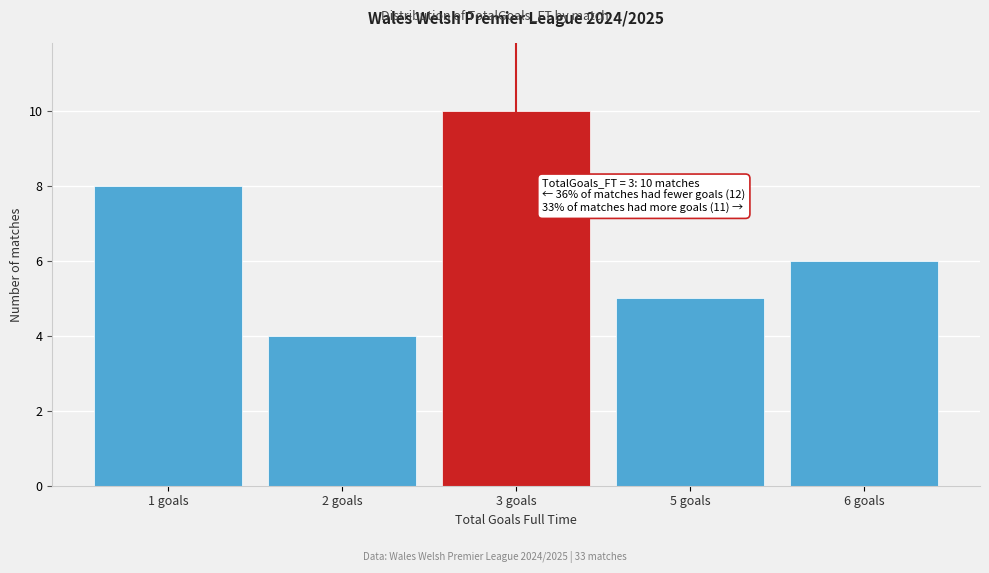

Reading left to right, what are all the values shown in this chart?

1 goals=8	2 goals=4	3 goals=10	5 goals=5	6 goals=6